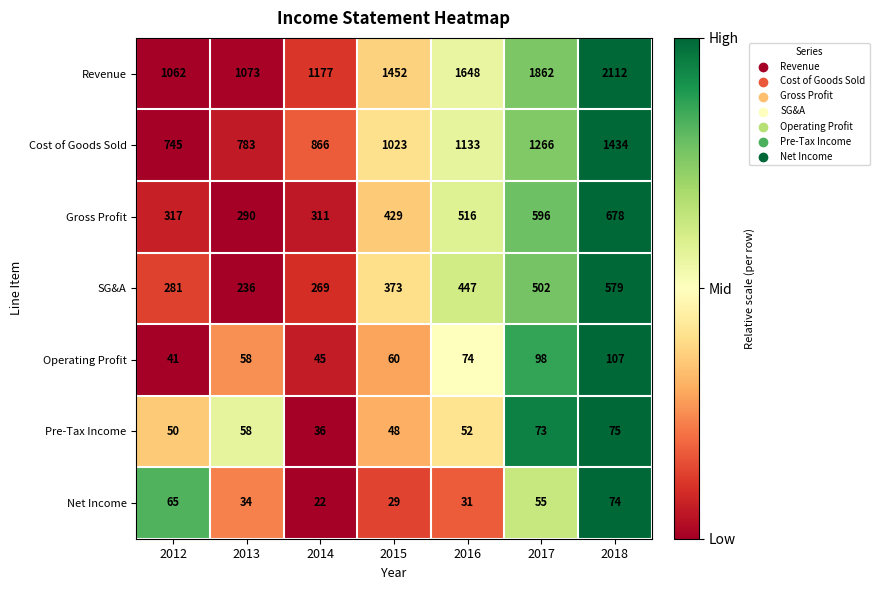

What is the approximate value of Pre-Tax Income at 2015, to the nearest 5?

50